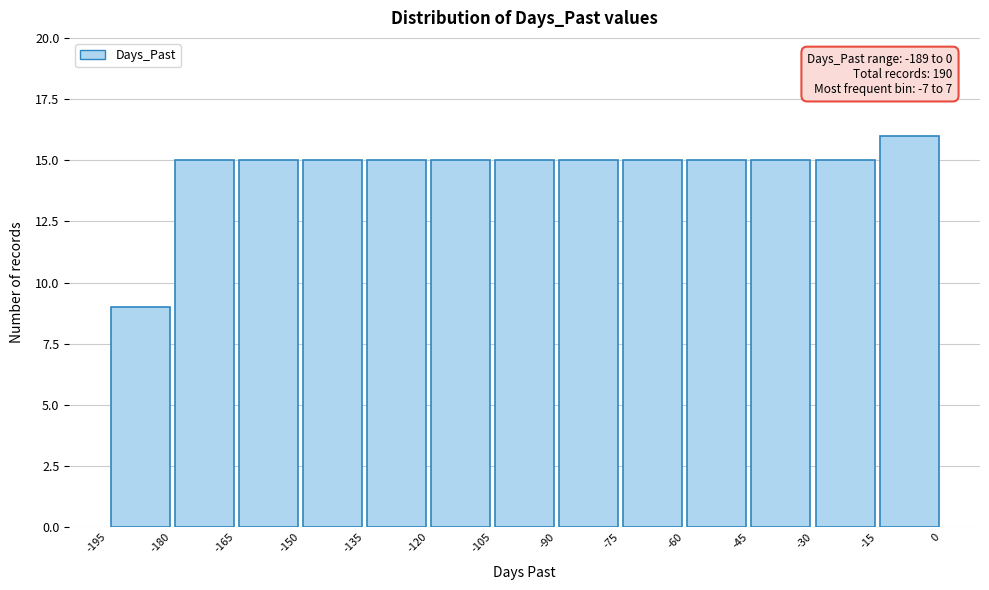

Which range on the x-axis has the tallest bar?

-15 to 0